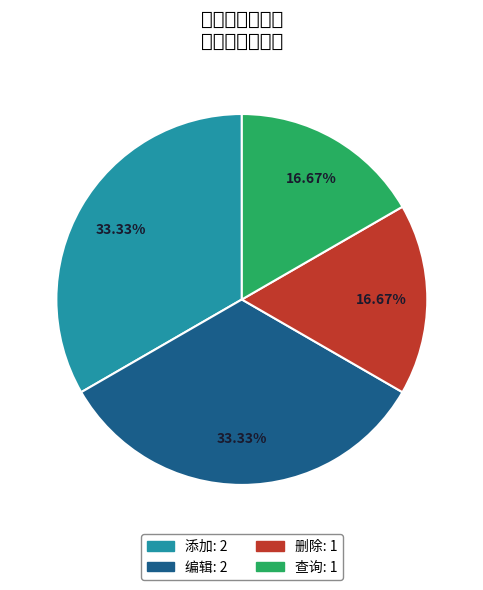

Count the number of slices in the pie.

4